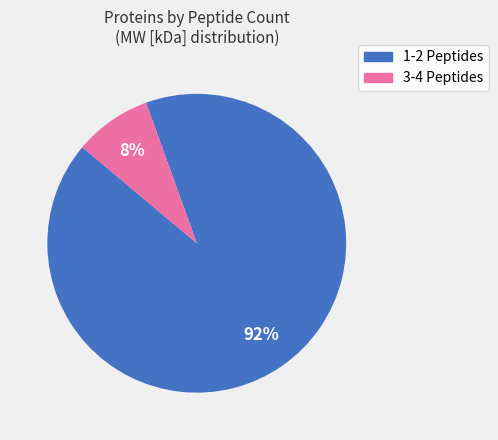

To the nearest percent, what is the average slice percentage?

50%